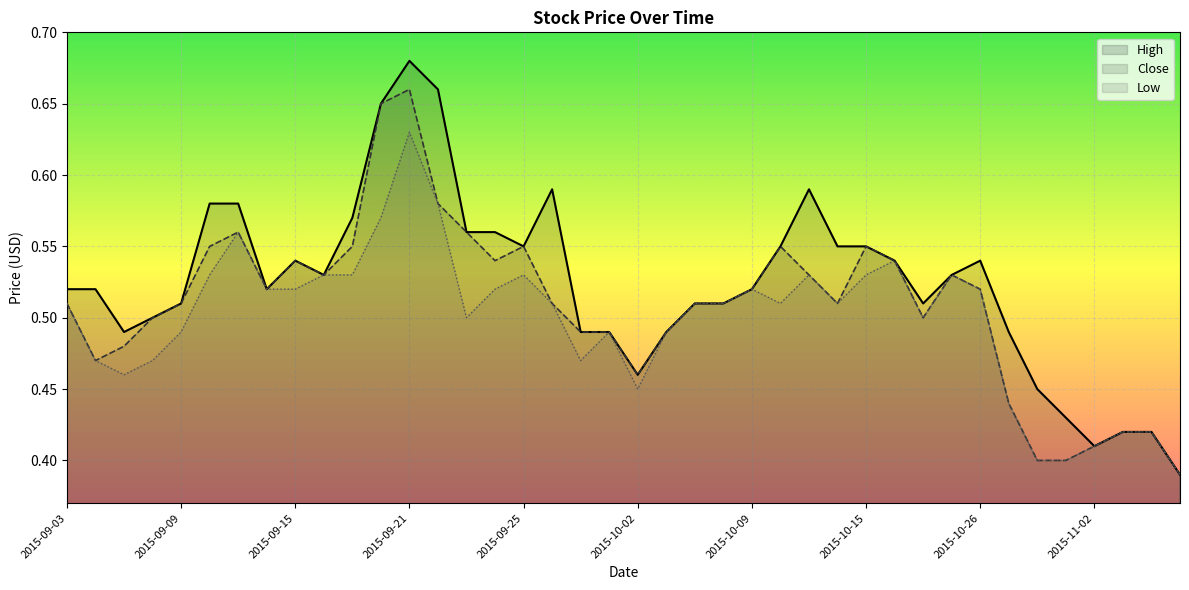

What is the sum of all Low values?

19.9